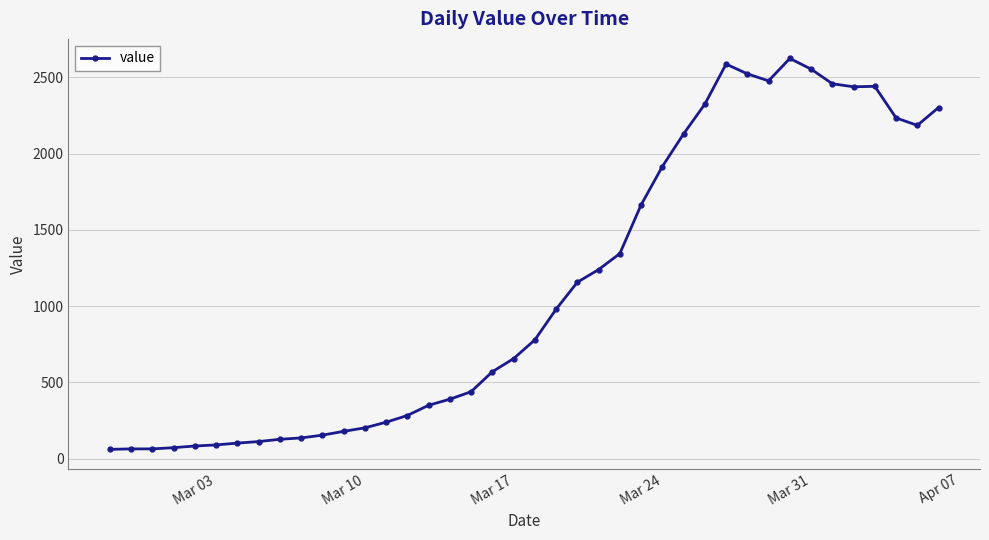

True or false: the data has more than 1 interior local peaks.

True